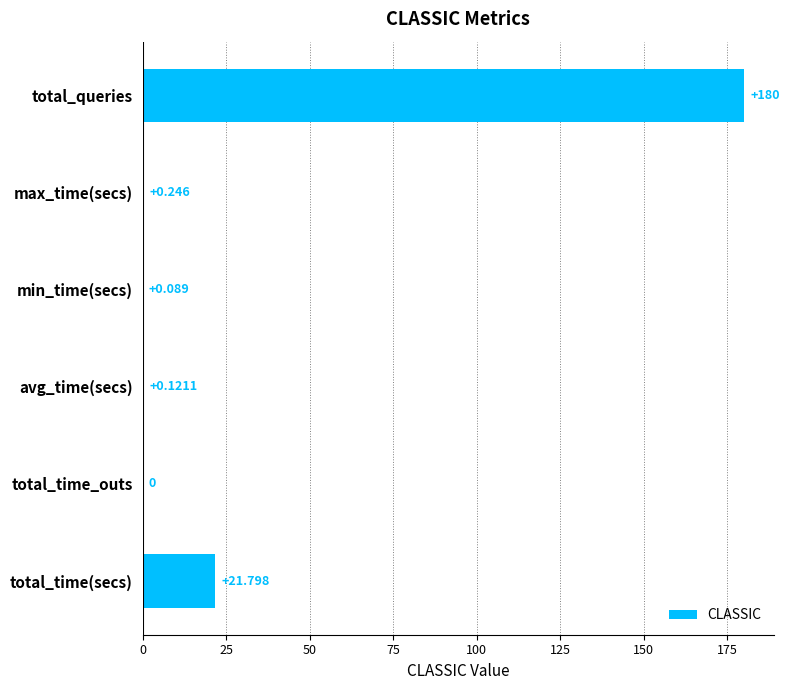

Count the number of data series in this chart.

1